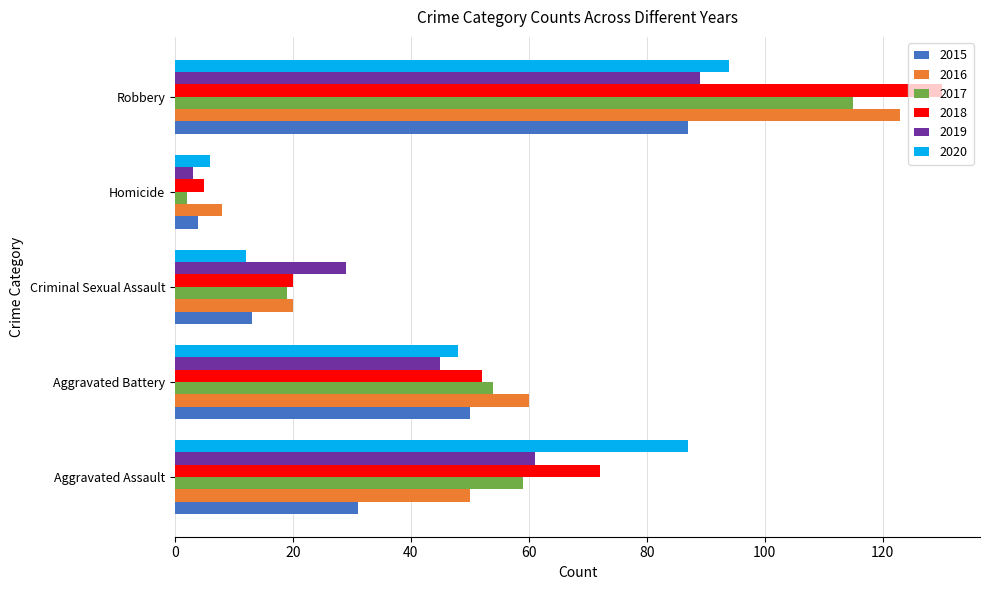

What is the maximum value for 2020?

94